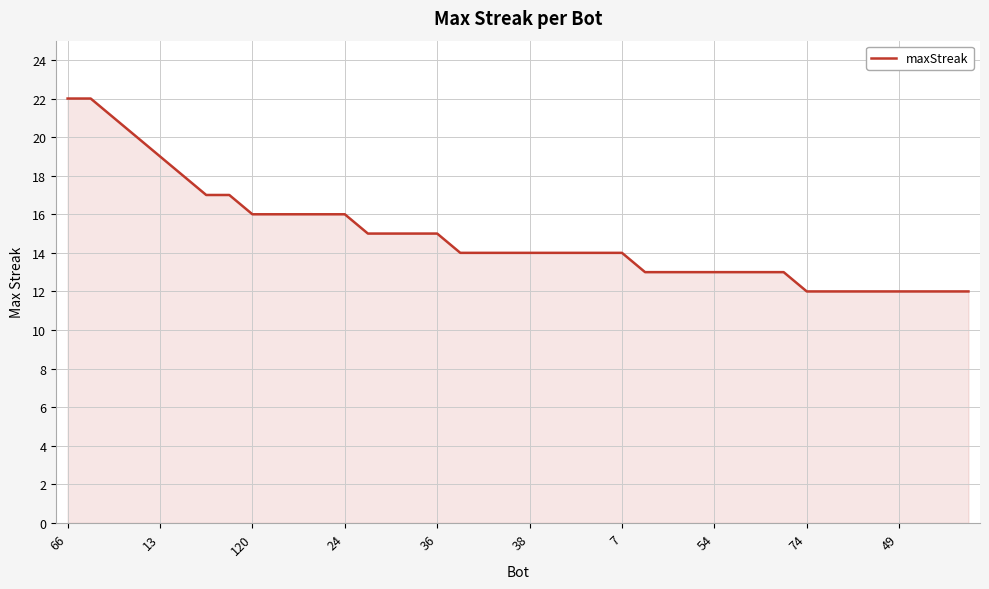

What is the difference between the maximum and minimum values?

10